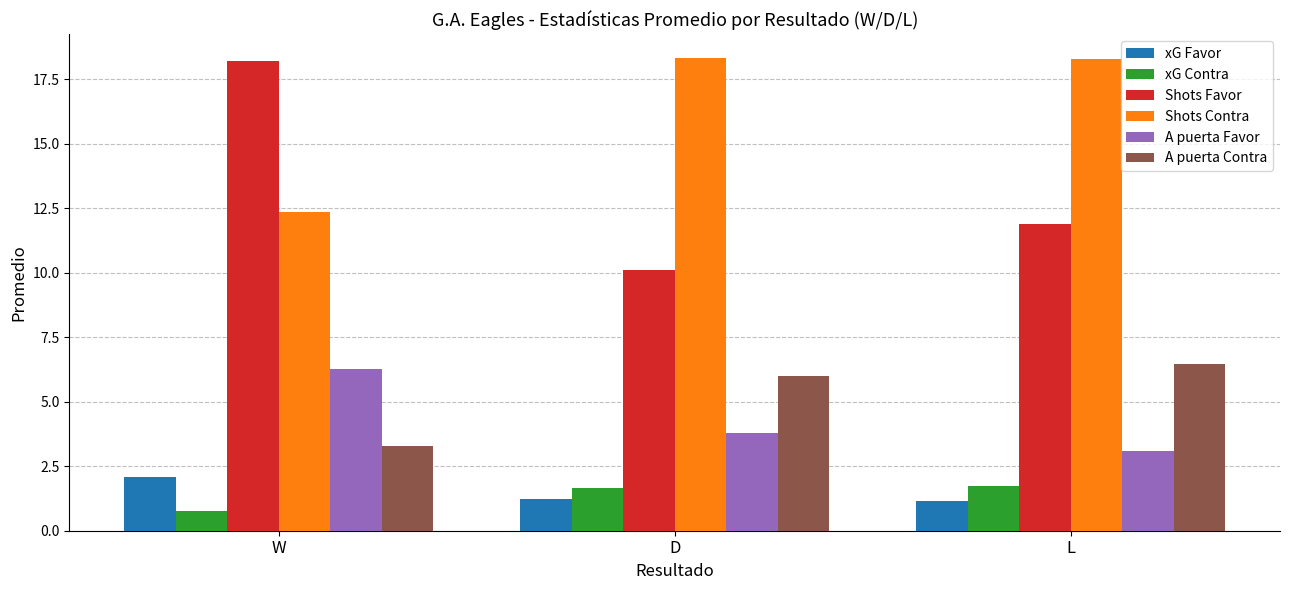

How many series are shown in this chart?

6